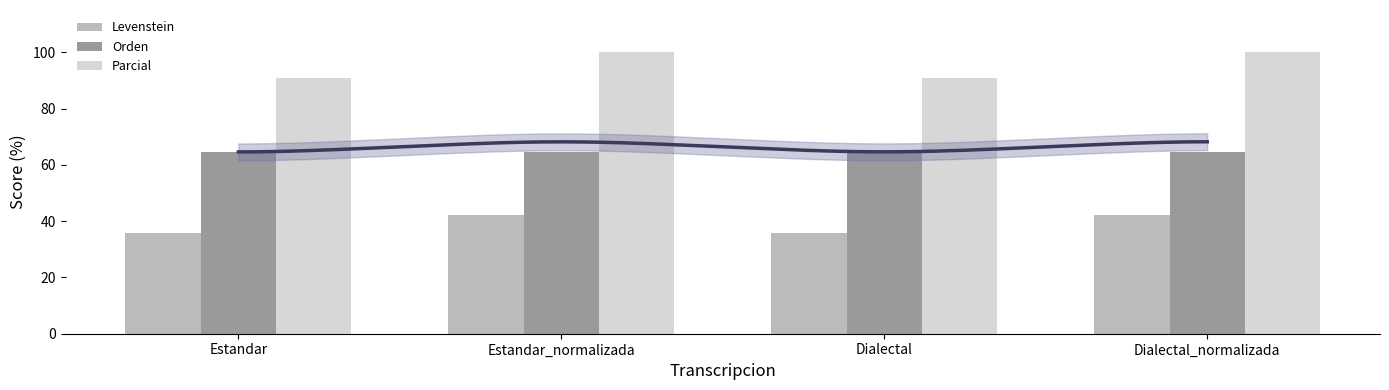

What is the average value of the Orden series?

64.7